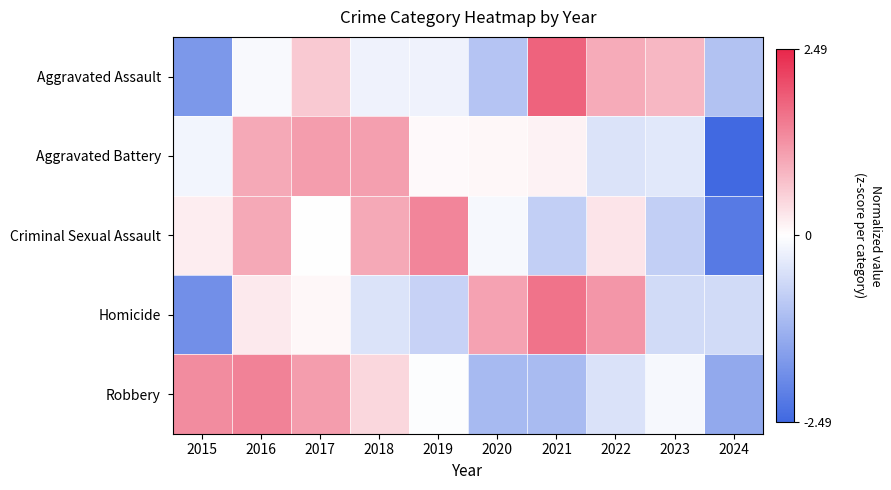

How many distinct data groups are displayed?

5